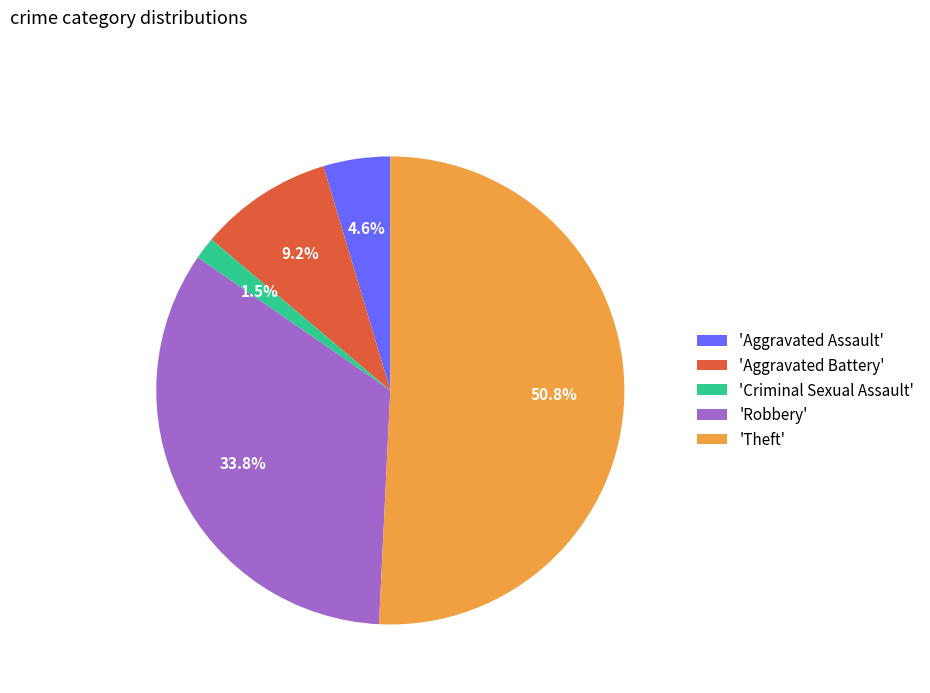

What portion of the pie excludes 'Robbery'?

66.2%